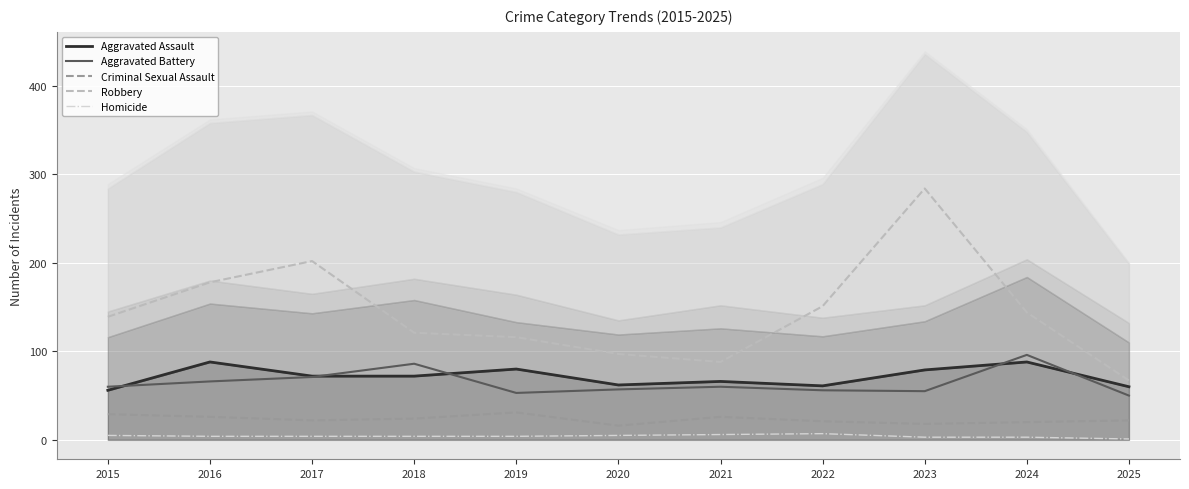

Rank the series by their maximum value, from highest to lowest.

Robbery, Aggravated Battery, Aggravated Assault, Criminal Sexual Assault, Homicide